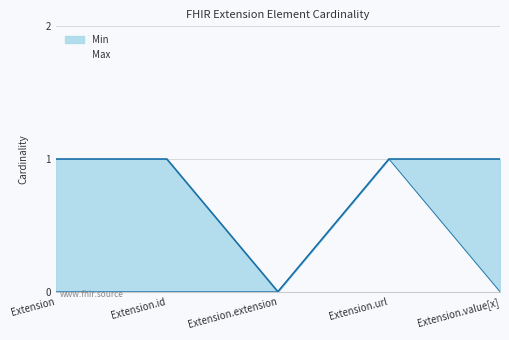

What is the spread (max minus min) of values at Extension.value[x]?

1